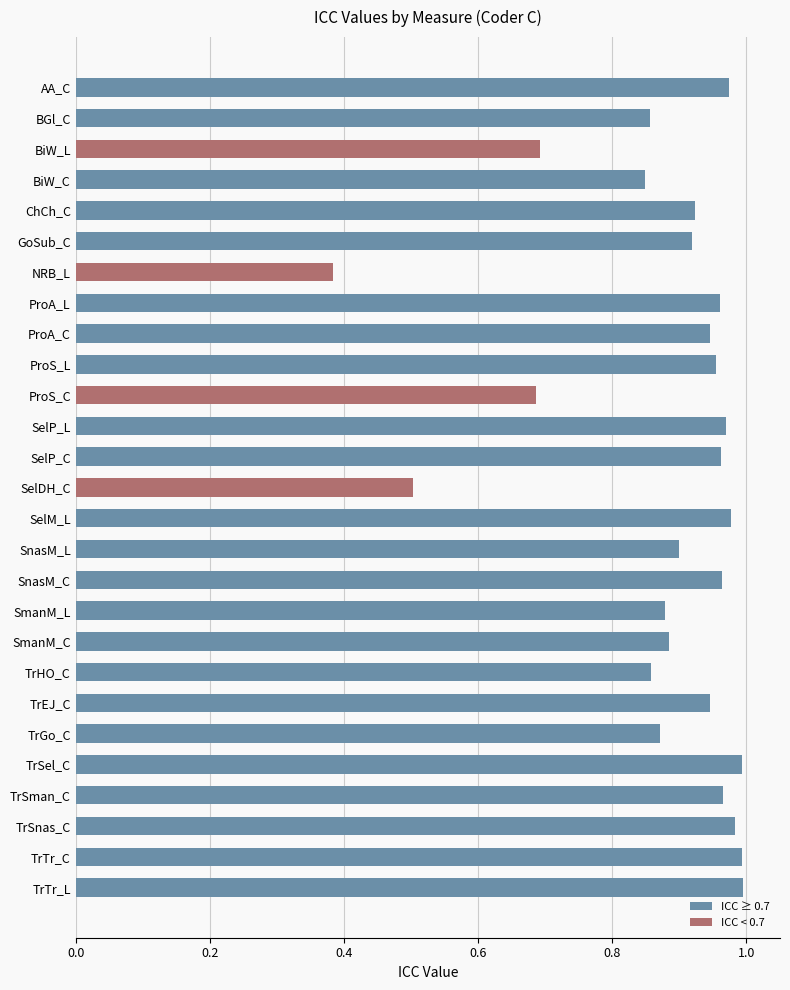

What is the sum of the values at NRB_L and TrGo_C?

1.3